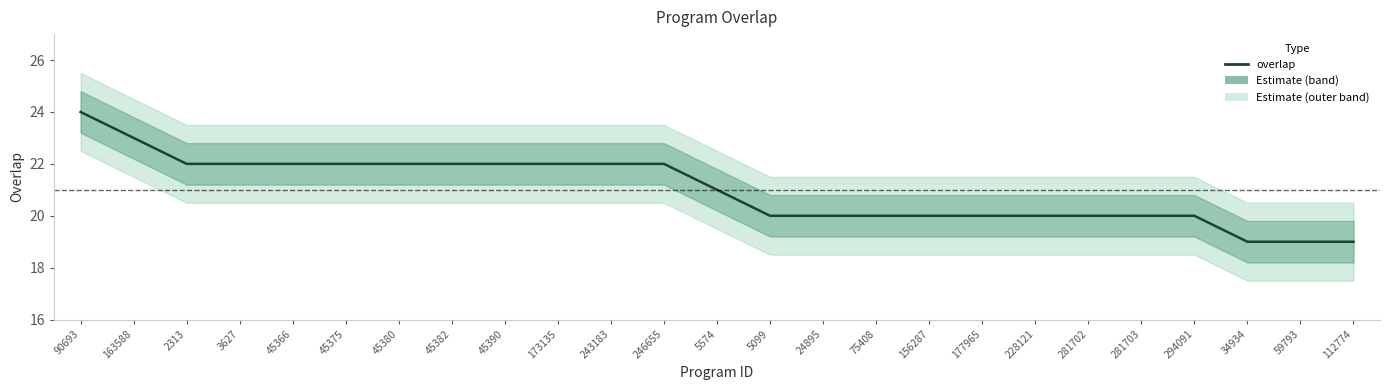

Reading right to left, transcribe all the data shown in this chart.

112774=19	59793=19	34934=19	294091=20	281703=20	281702=20	228121=20	177965=20	156287=20	75408=20	24895=20	5099=20	5574=21	246655=22	243183=22	173135=22	45390=22	45382=22	45380=22	45375=22	45366=22	3627=22	2313=22	163588=23	90693=24